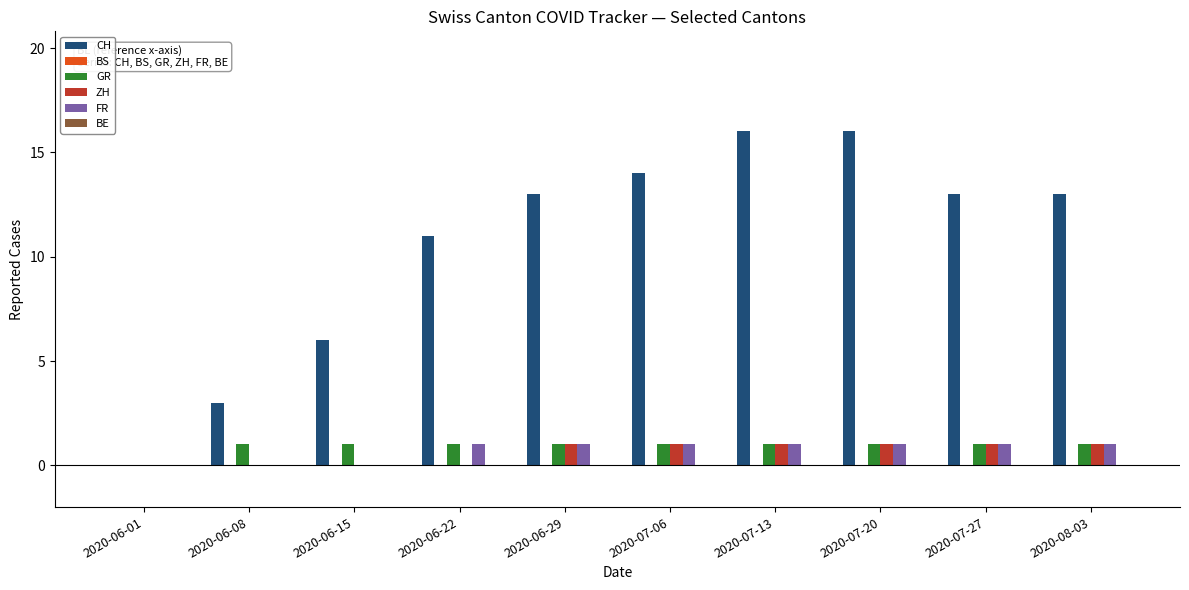

Count the number of data series in this chart.

4